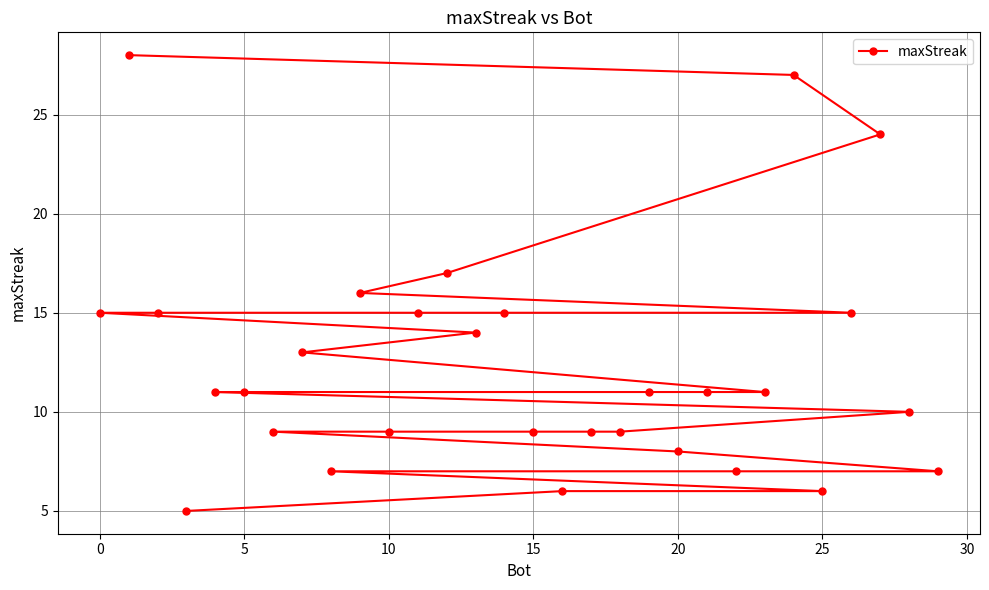

What is the change in value from 10 to 25?

-3